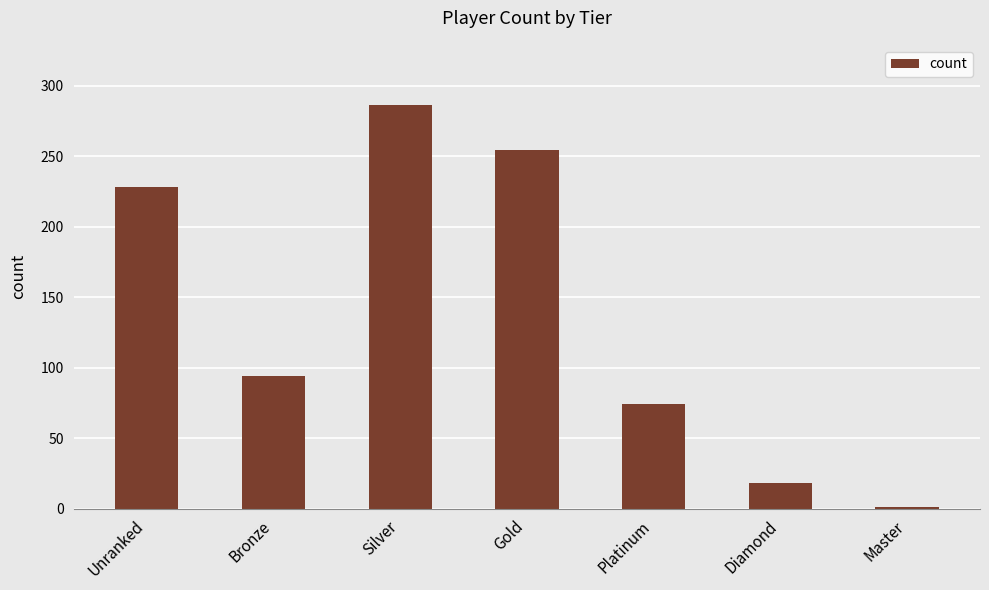

What is the minimum value shown in the chart?

1